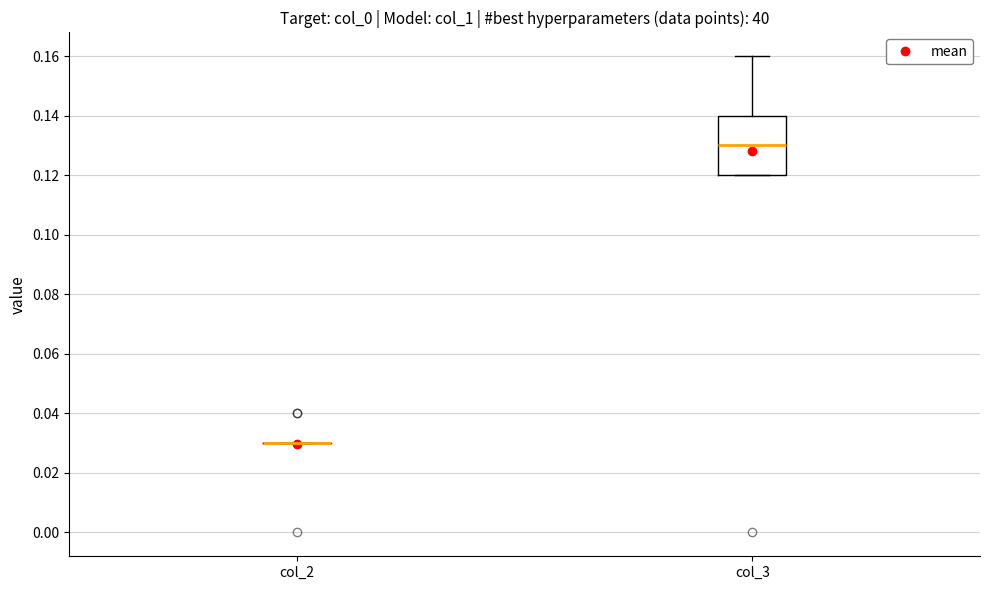

Reading left to right, transcribe this box plot: for each box, give where its median line is, the range the box spans, and where its two whiskers end, as read against the y-axis. The values are not printed on the chart, so give them approximately, as read against the axis.

col_2: box collapsed to a line at 0.03, whiskers 0.03 to 0.03
col_3: median 0.13, box 0.12 to 0.14, whiskers 0.12 to 0.16